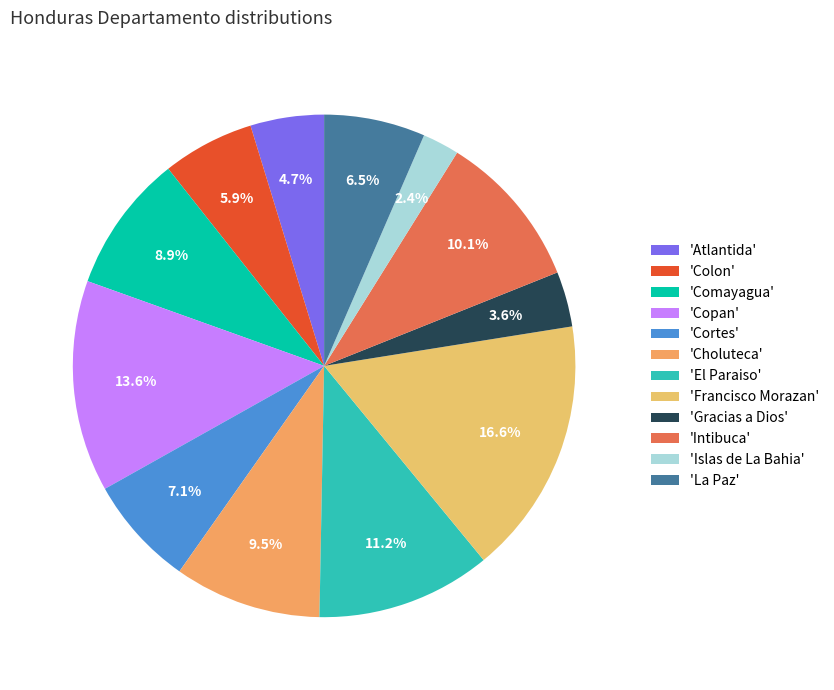

Rank the categories by value from highest to lowest.

'Francisco Morazan', 'Copan', 'El Paraiso', 'Intibuca', 'Choluteca', 'Comayagua', 'Cortes', 'La Paz', 'Colon', 'Atlantida', 'Gracias a Dios', 'Islas de La Bahia'